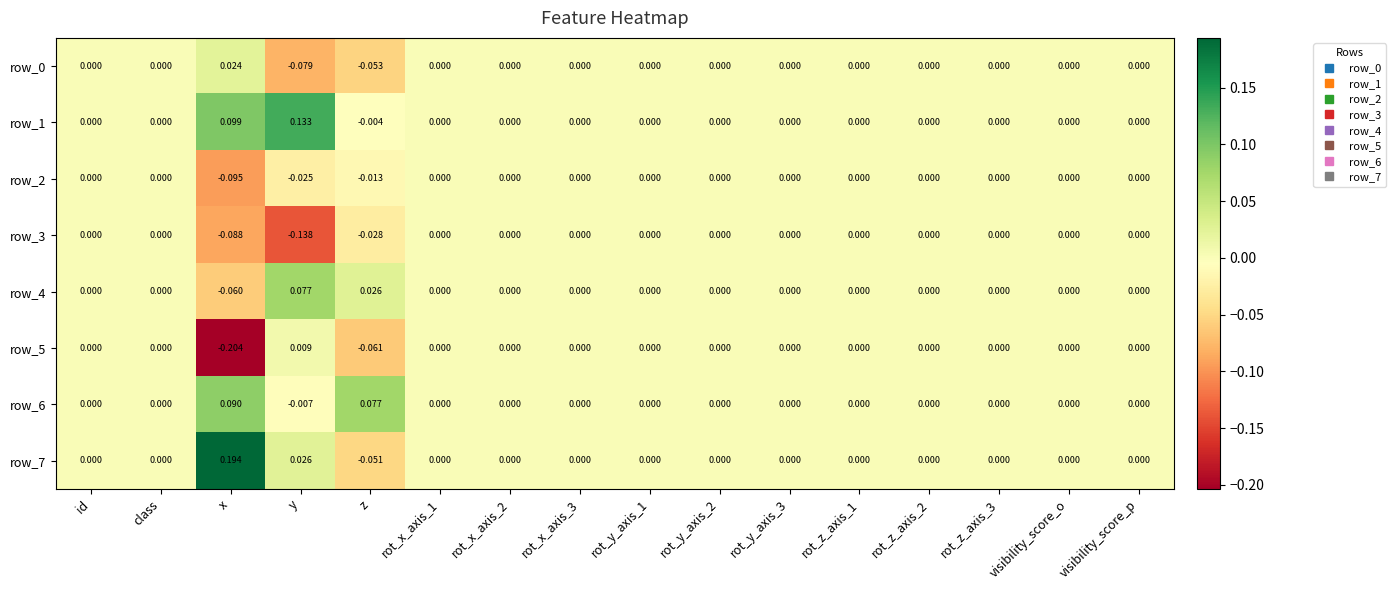

At which category does the chart reach its peak across all series?

x